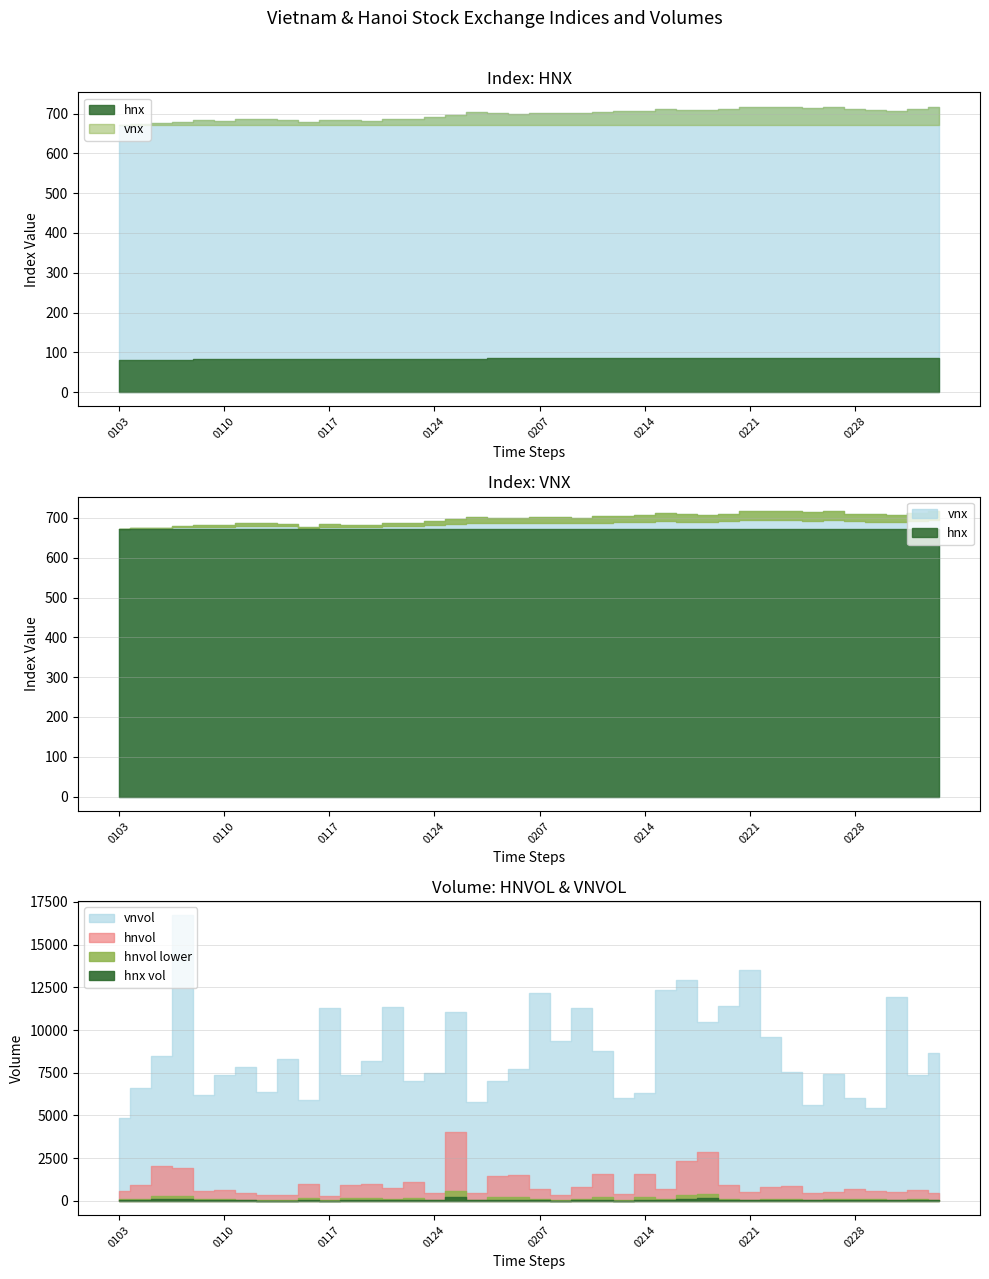

True or false: vnvol and vnx intersect in this chart.

False